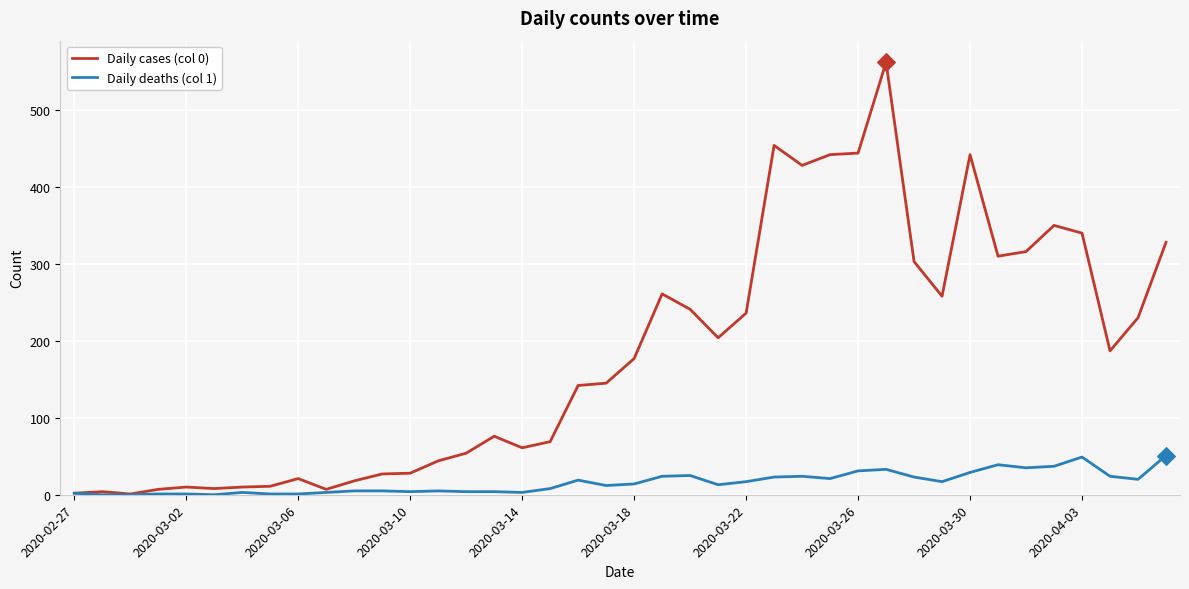

Which series has the largest range (max minus min)?

Daily cases (col 0)